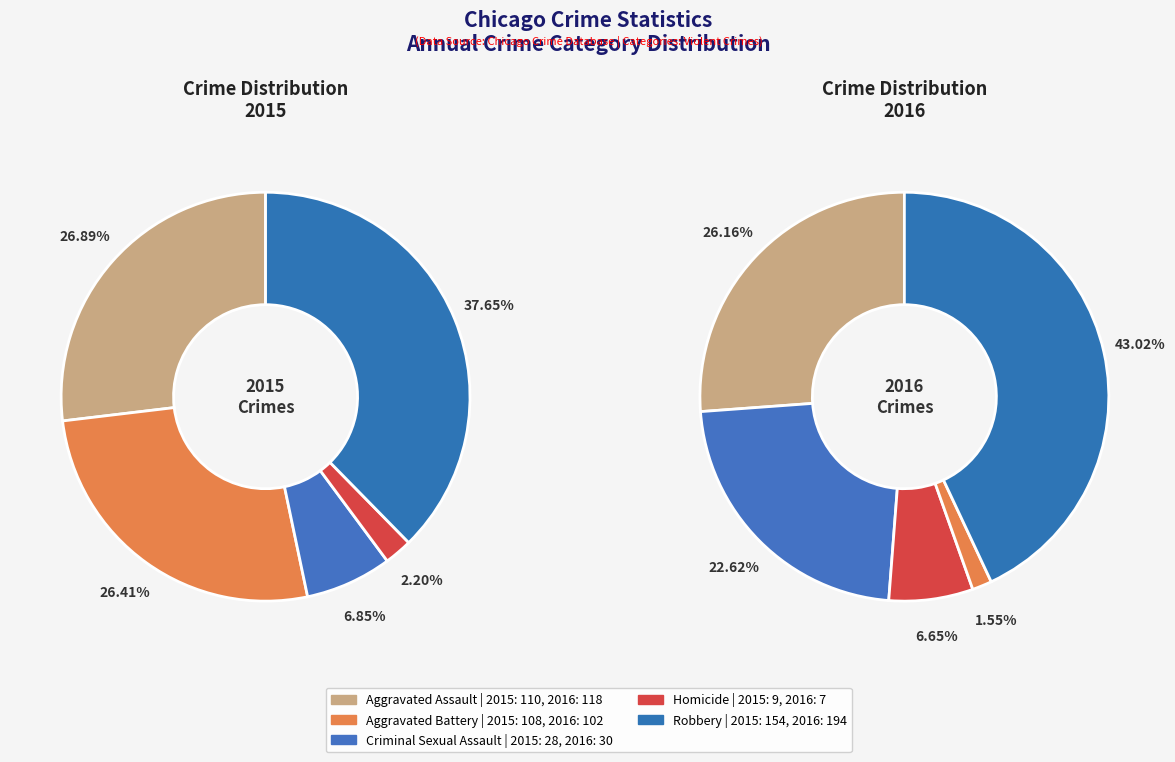

To the nearest percent, what is the difference between the largest and smallest slice percentages?

35%